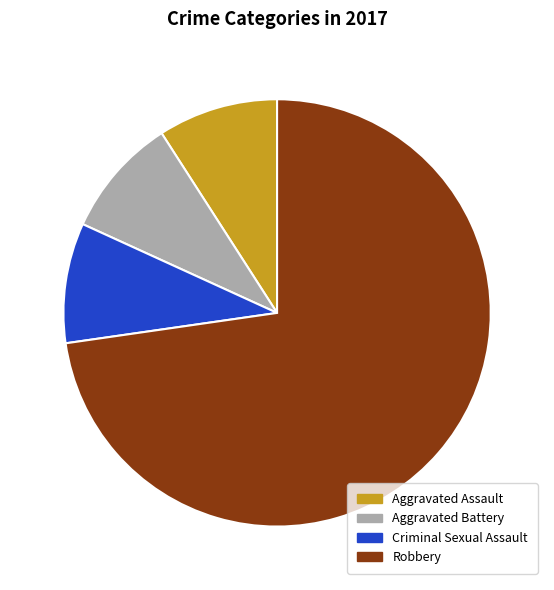

Which category has the biggest portion of the pie?

Robbery